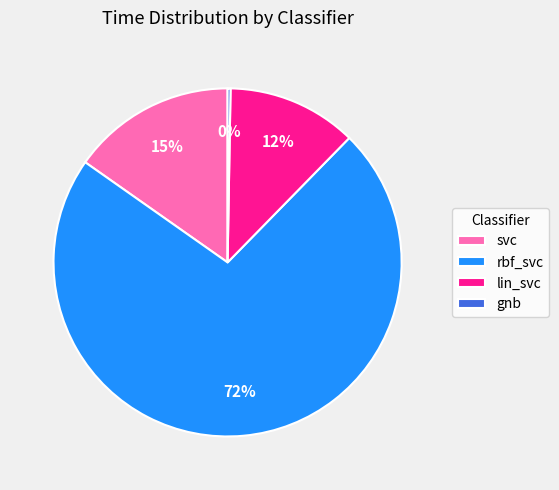

Which slice is the largest?

rbf_svc